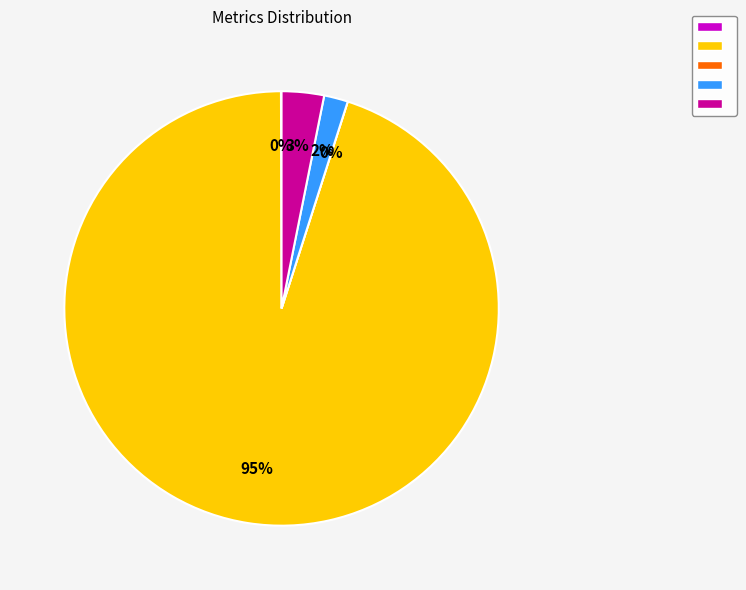

True or false: MAPE accounts for 99% of the total.

False